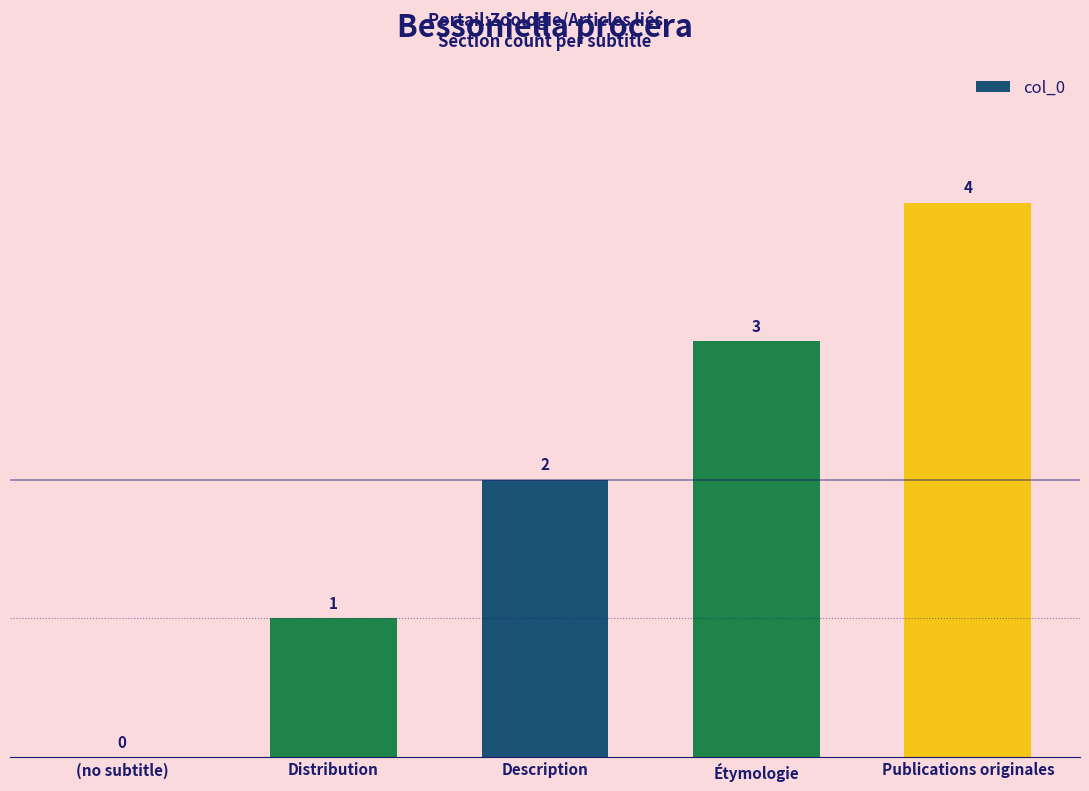

What is the sum of the values at Distribution and Étymologie?

4